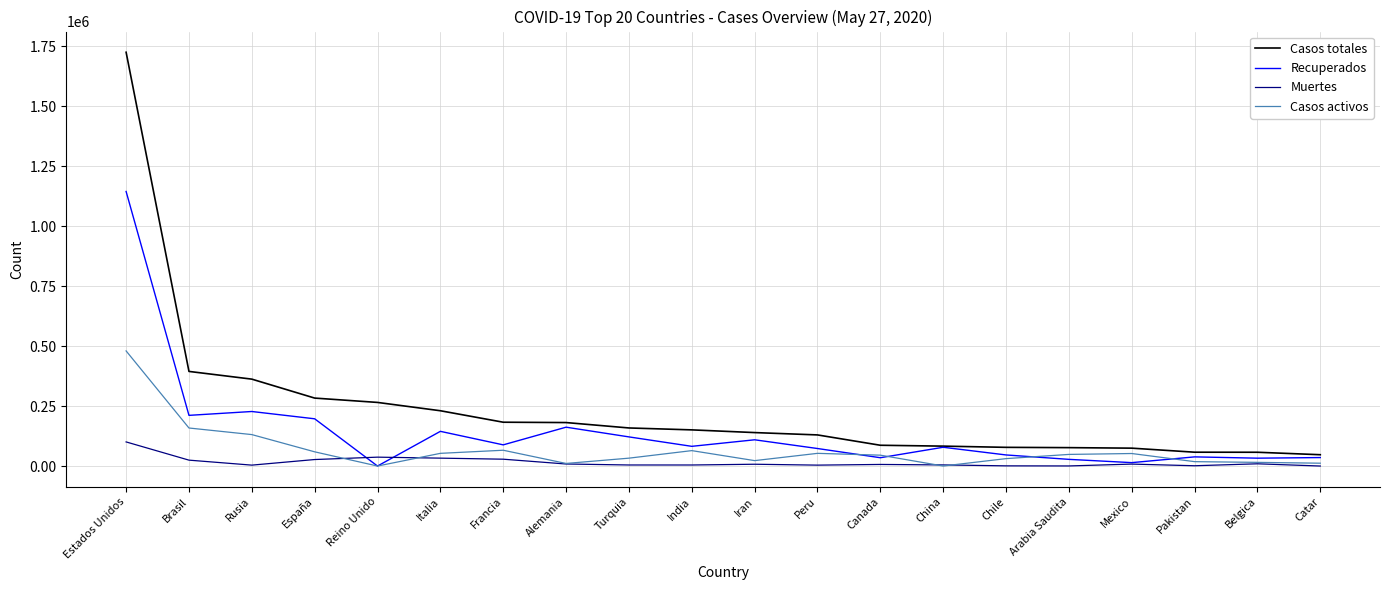

Rank the series by their average value, from lowest to highest.

Muertes, Casos activos, Recuperados, Casos totales